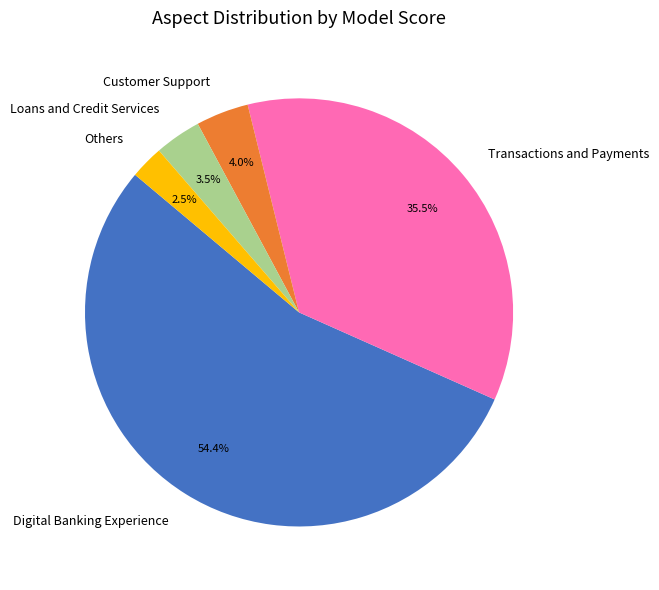

To the nearest percent, what is the average slice percentage?

20%